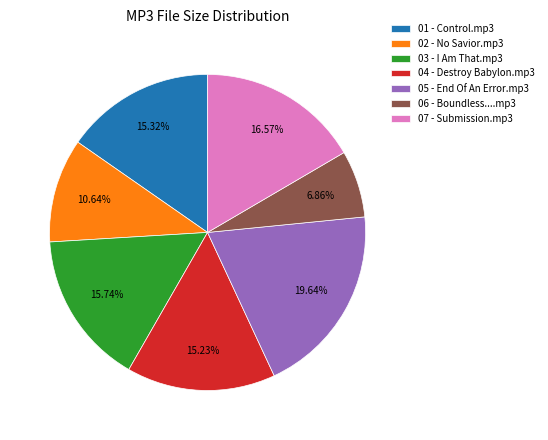

Is it true that 03 - I Am That.mp3 is 2% of the pie?

False